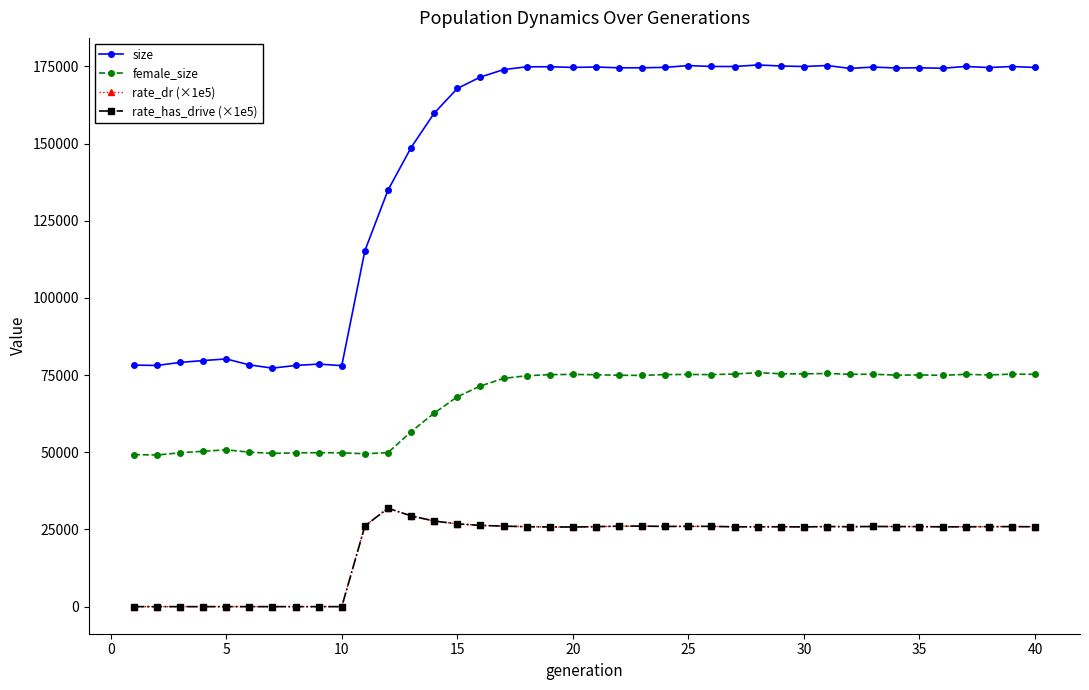

What is the maximum value shown in the chart?

175473.0